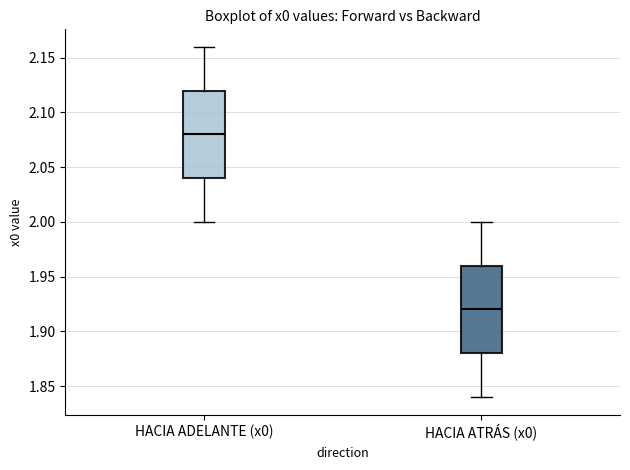

Reading left to right, read every box against the y-axis: the position of its median line, the range the box covers, and the ends of its whiskers. The values are not printed on the chart, so give them approximately, as read against the axis.

HACIA ADELANTE (x0): median 2.08, box 2.04 to 2.12, whiskers 2.00 to 2.16
HACIA ATRÁS (x0): median 1.92, box 1.88 to 1.96, whiskers 1.84 to 2.00